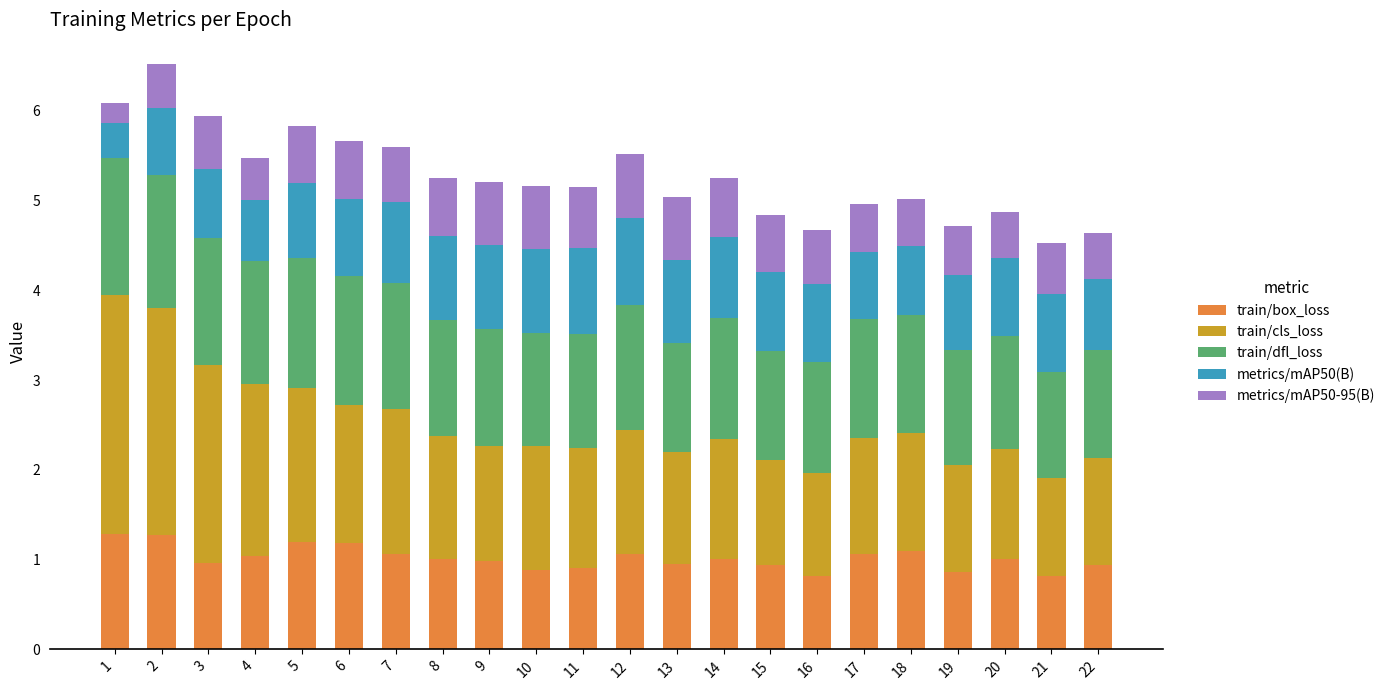

What is the total value across all series at 16?

4.7